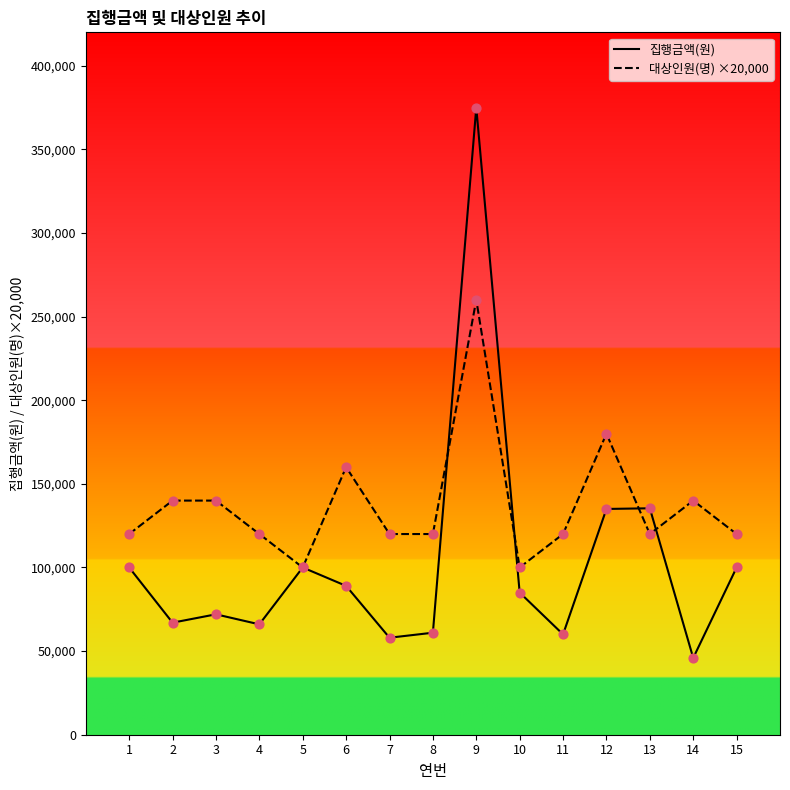

At how many categories does at least one series exceed 306905?

1